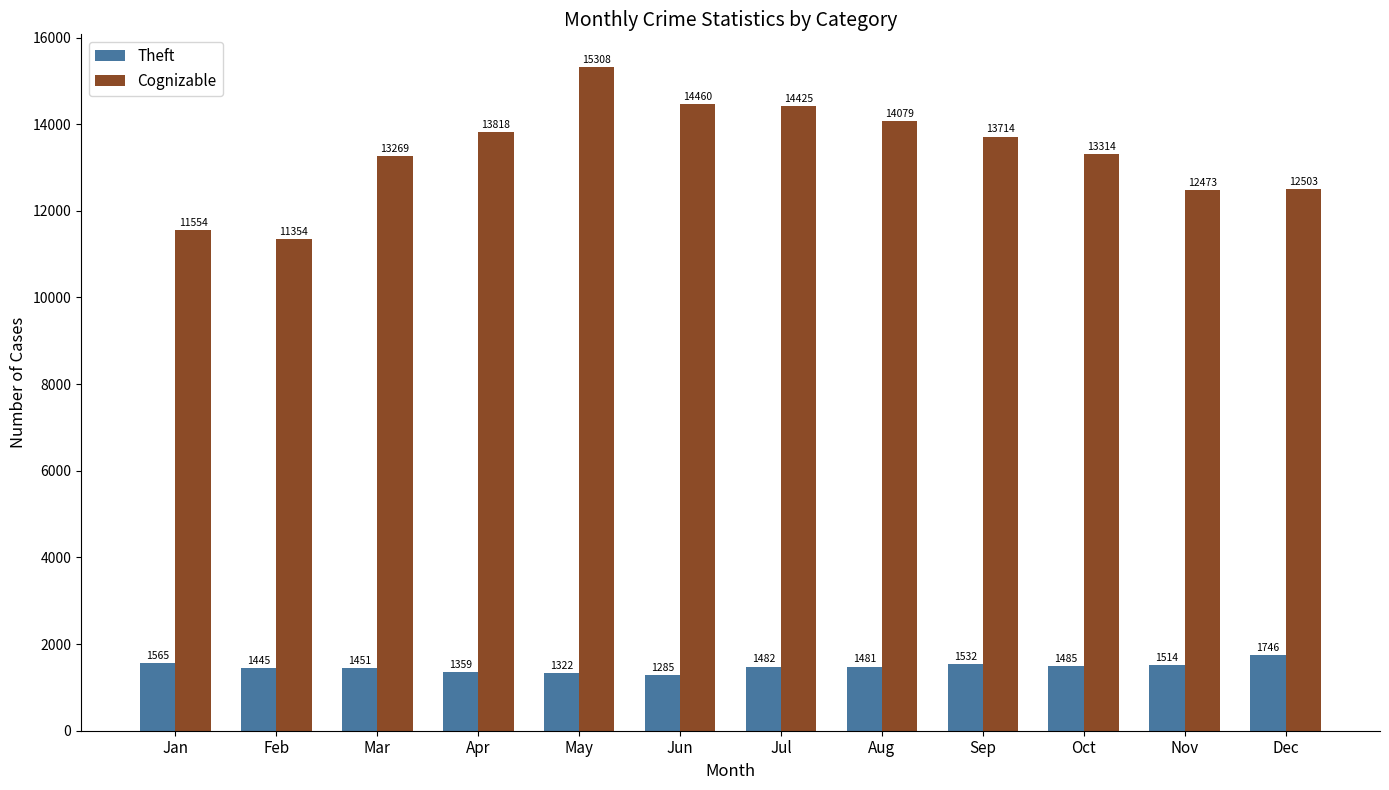

What is the approximate value of Theft at Aug?

1481